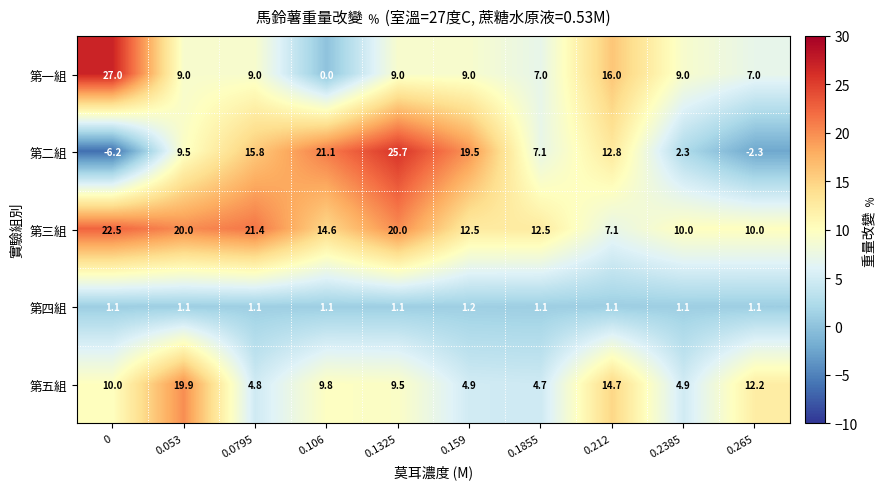

How many categories are shown in the chart?

10